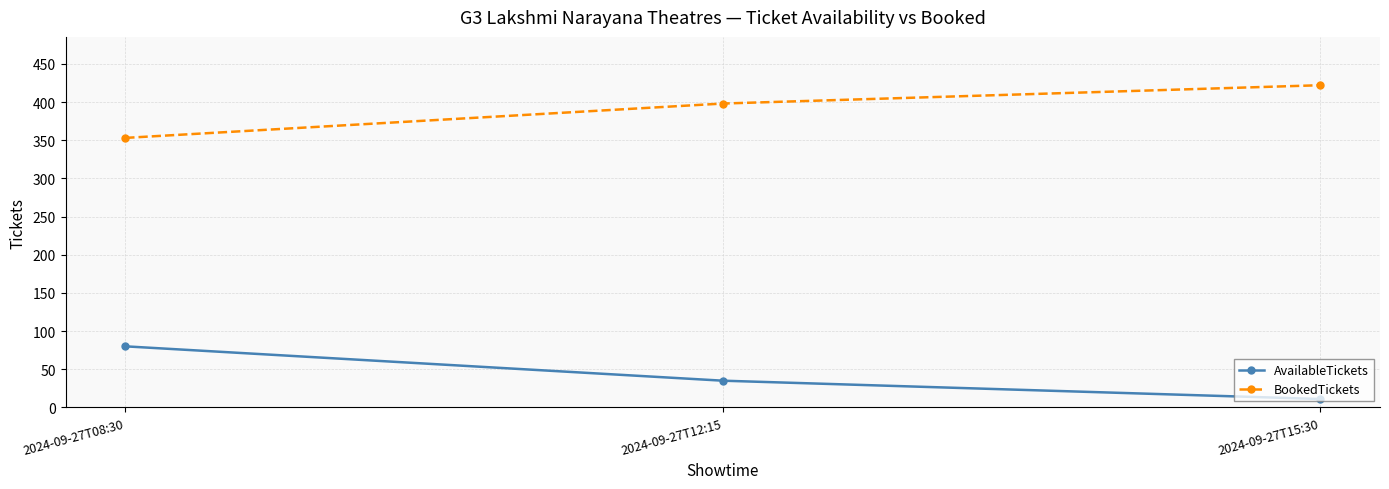

What is the minimum value shown in the chart?

11